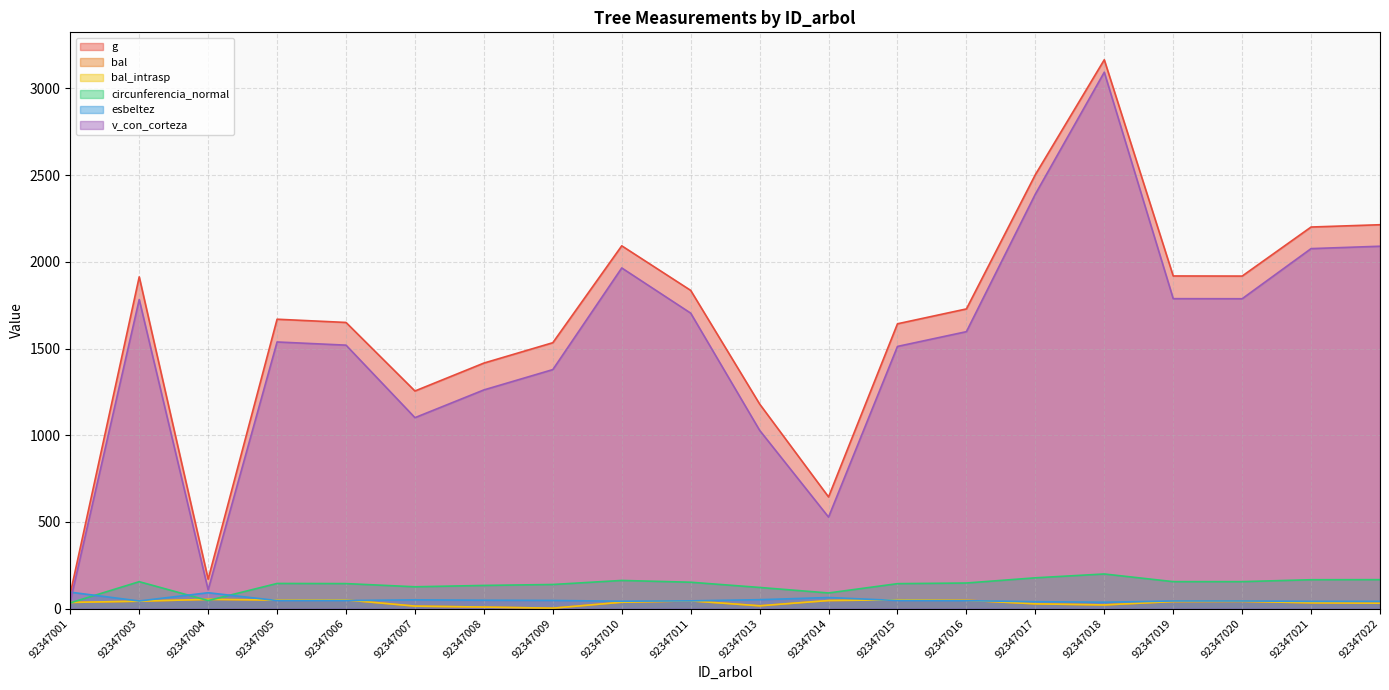

What is the highest value of the bal series?

53.1